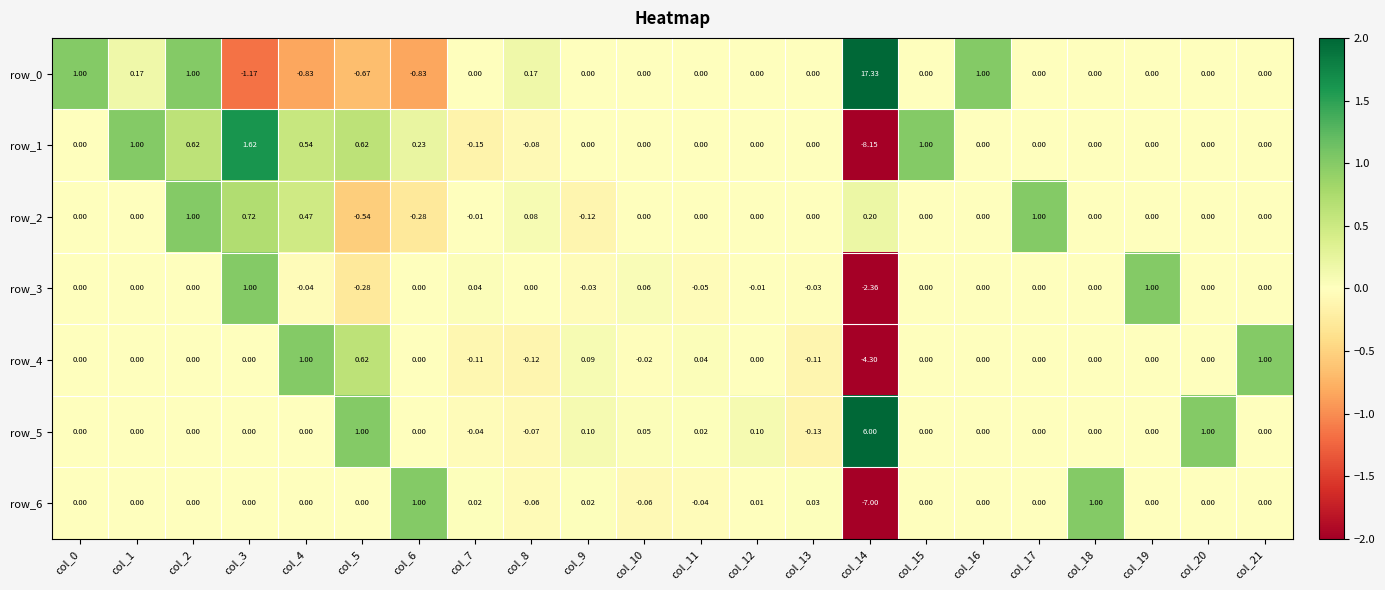

Is the value of row_3 at col_20 greater than the value of row_2 at col_8?

No